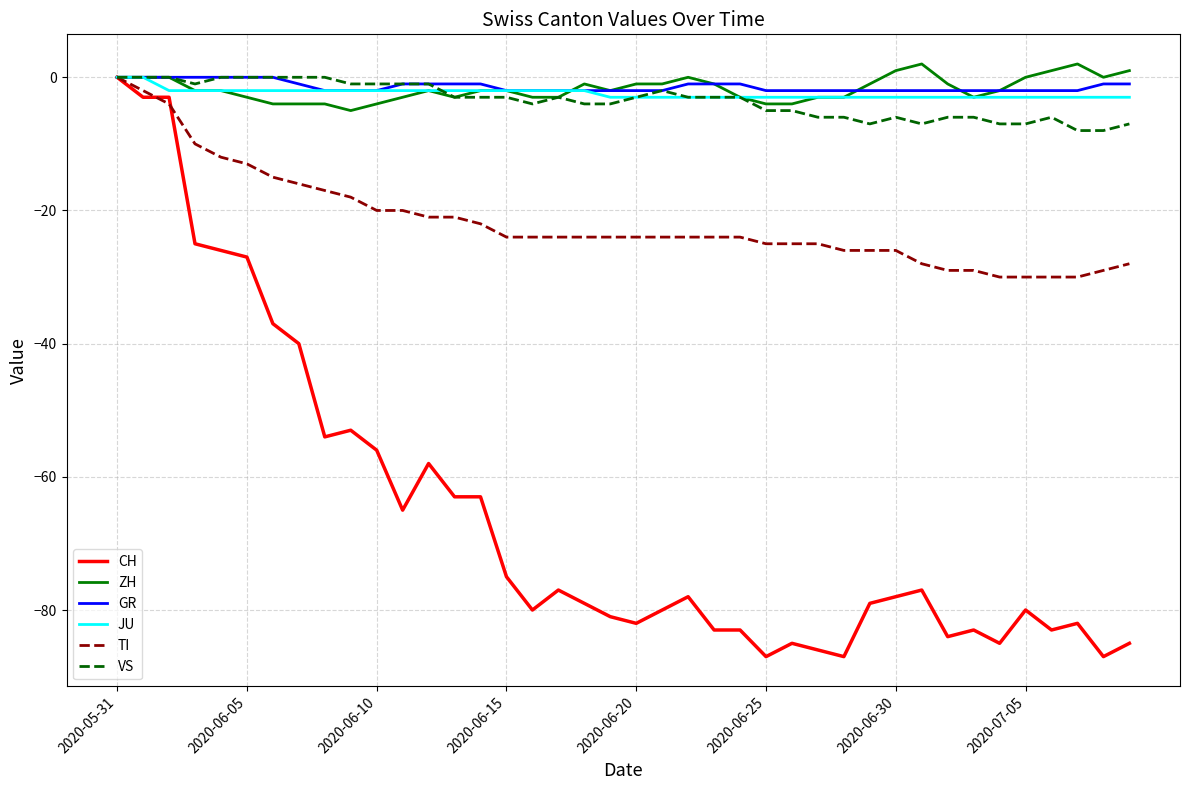

What is the difference between the maximum and minimum values in the CH series?

87